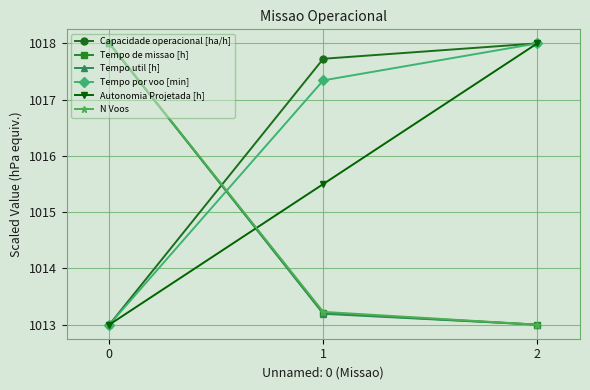

What is the maximum value for N Voos?

1018.0